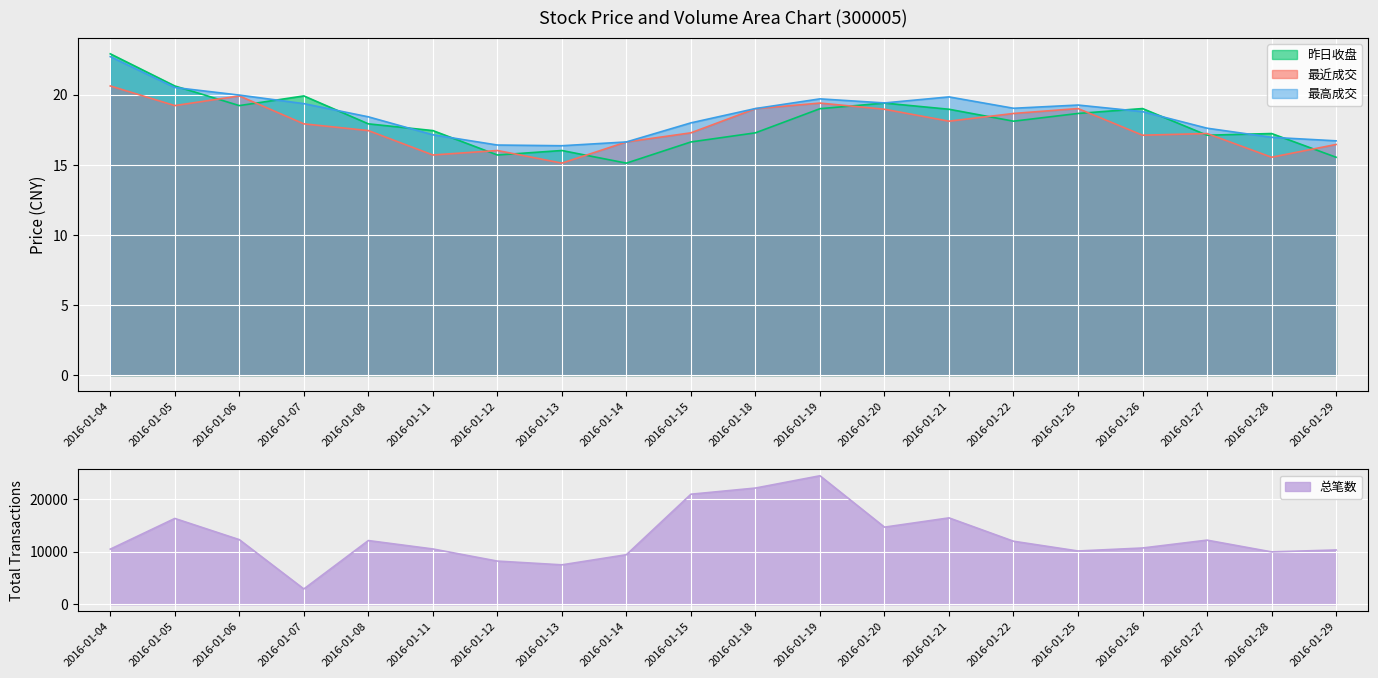

What is the average value of the 昨日收盘 series?

18.1